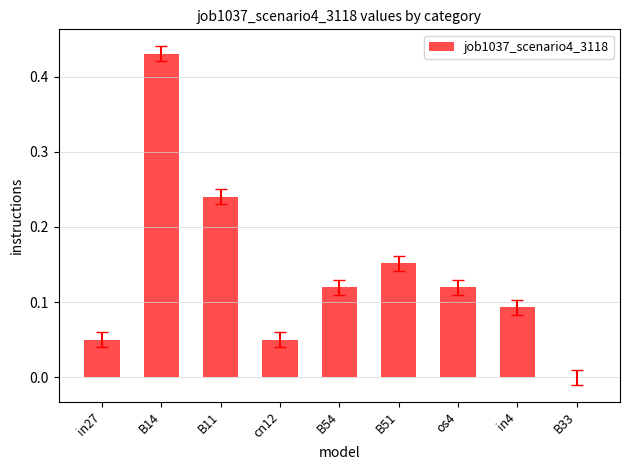

How many data points does each series have?

9